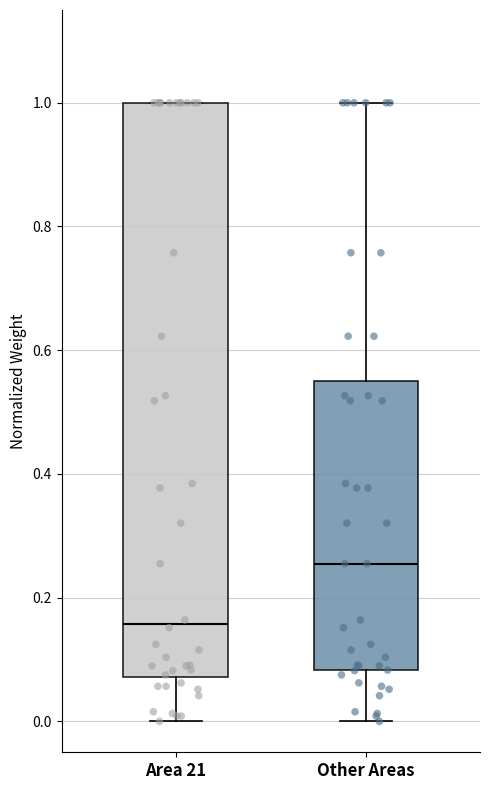

Comparing the boxes themselves (not the whiskers), which one is the tallest?

Area 21